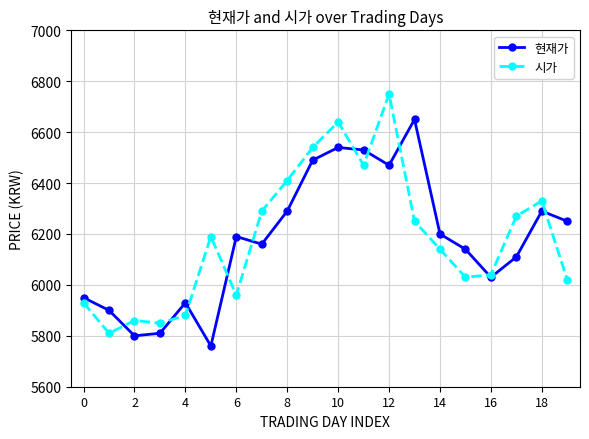

How many lines are shown in the chart?

2